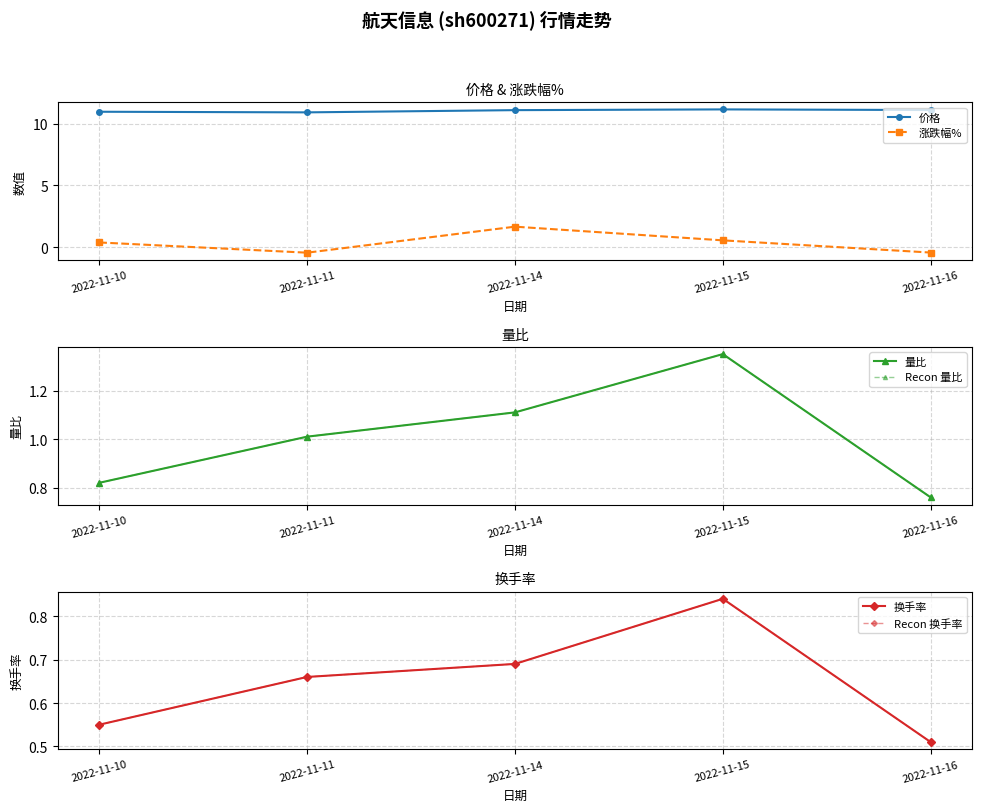

Does the chart have visible grid lines?

Yes